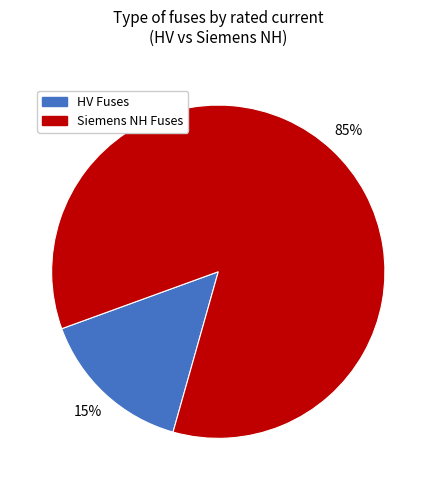

Does any single category account for the majority?

Yes